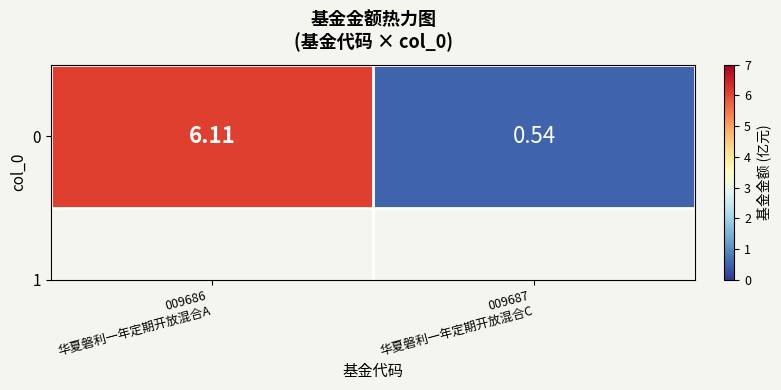

What is the ratio of the value at 009687
华夏磐利一年定期开放混合C to the value at 009686
华夏磐利一年定期开放混合A?

0.1